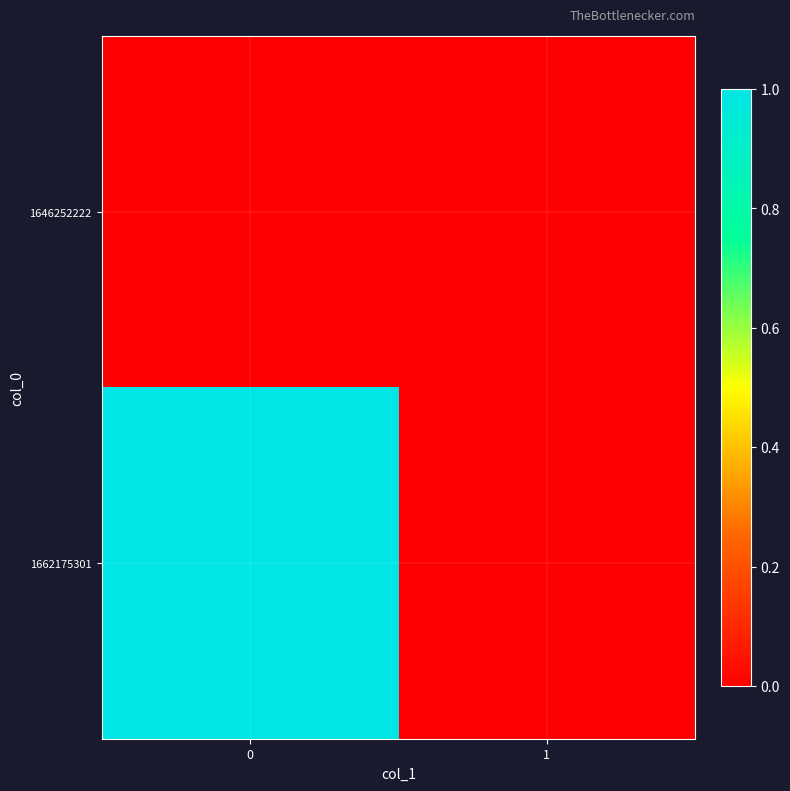

Which series has the largest range (max minus min)?

row_1